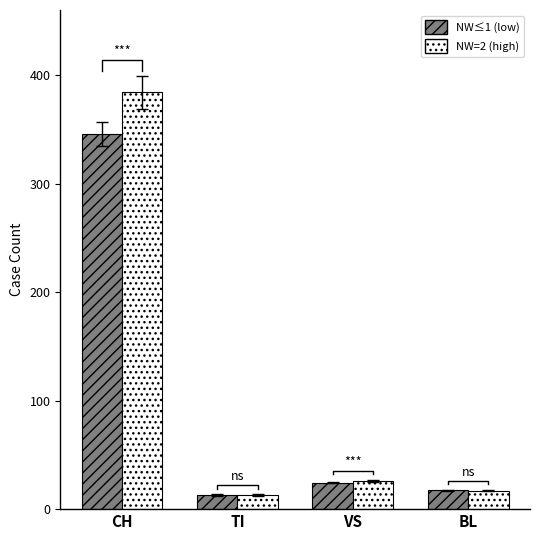

How many values in the NW≤1 (low) series are below 24?

2